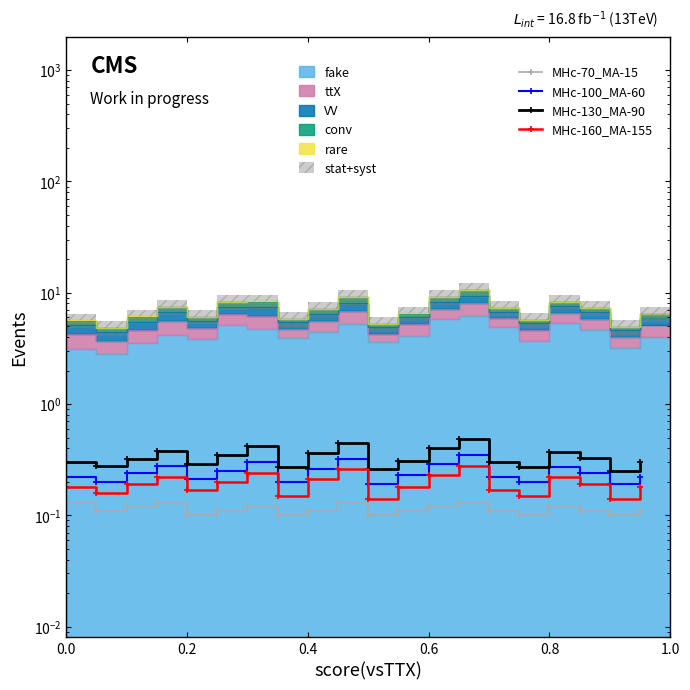

True or false: MHc-130_MA-90 has more than 1 interior local peaks.

True